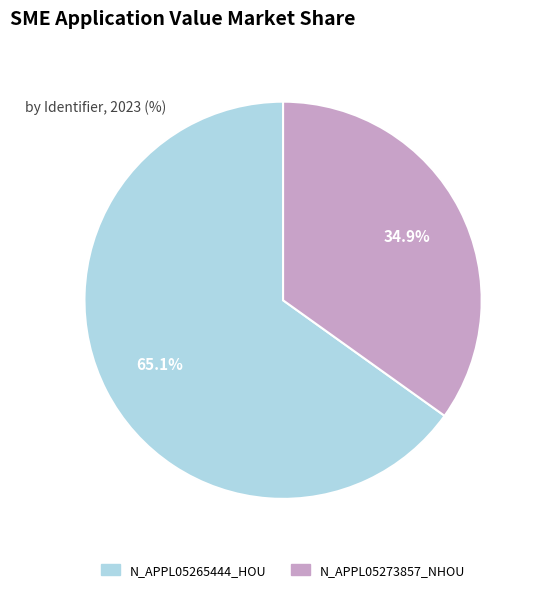

Which category has the smallest portion of the pie?

N_APPL05273857_NHOU